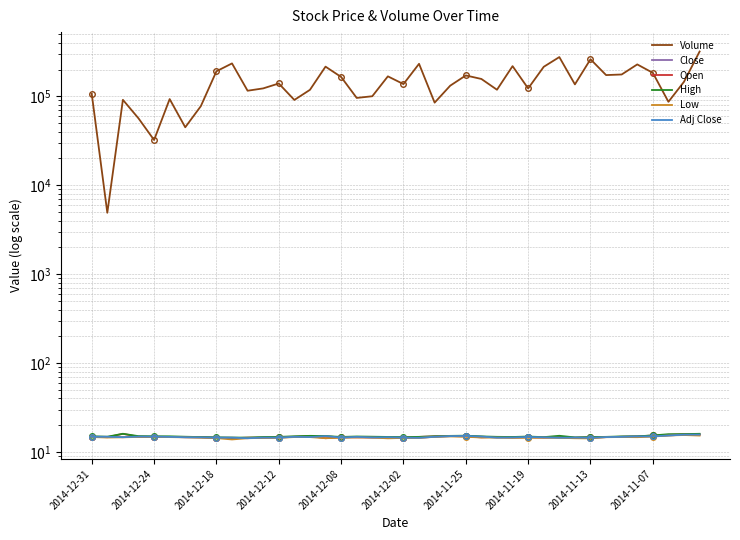

What is the minimum value shown in the chart?

13.8